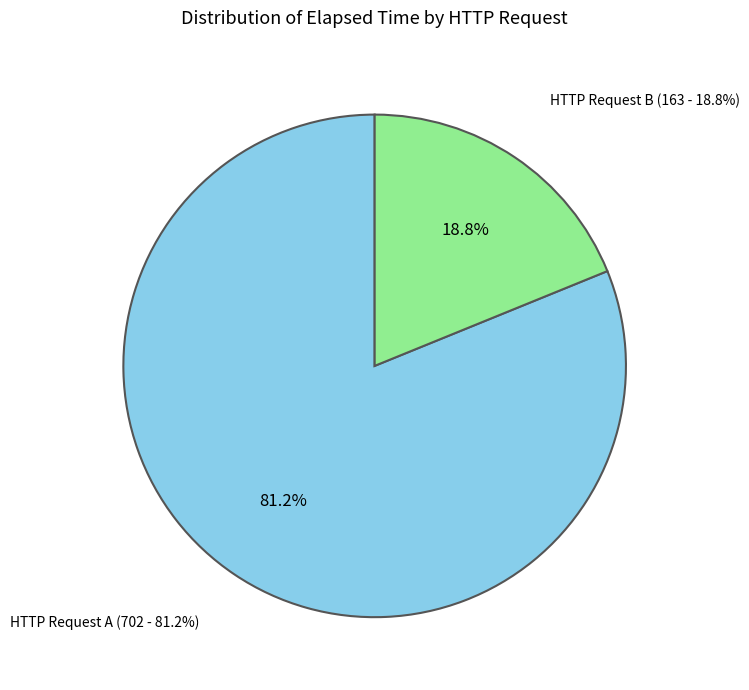

True or false: HTTP Request A accounts for 81% of the total.

True